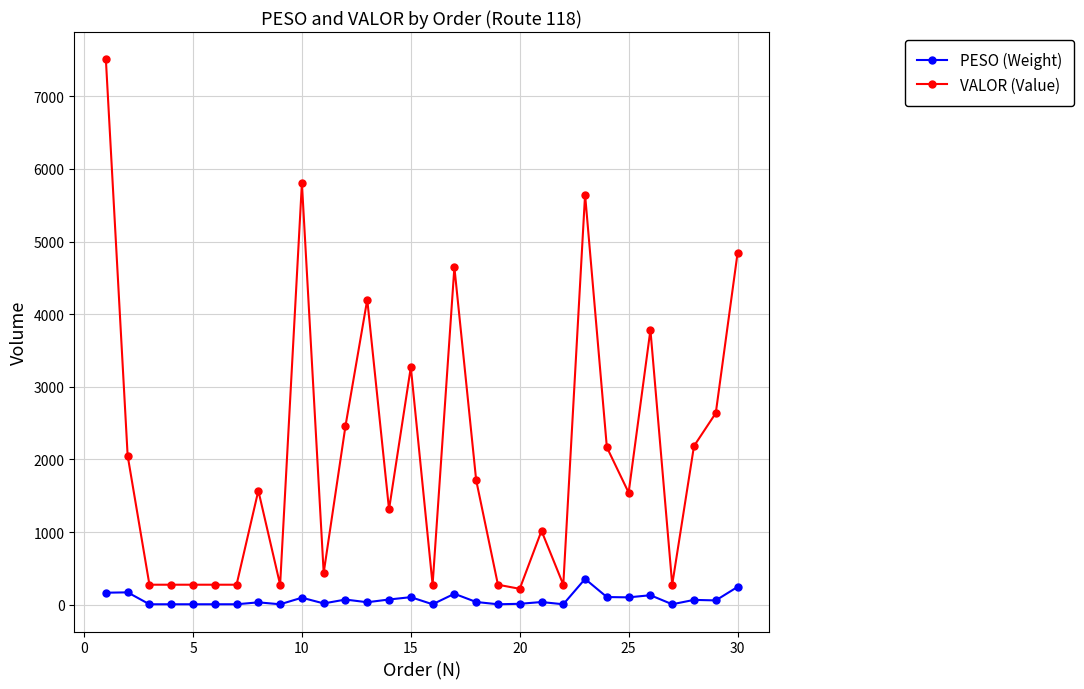

What is the maximum value for VALOR (Value)?

7509.9